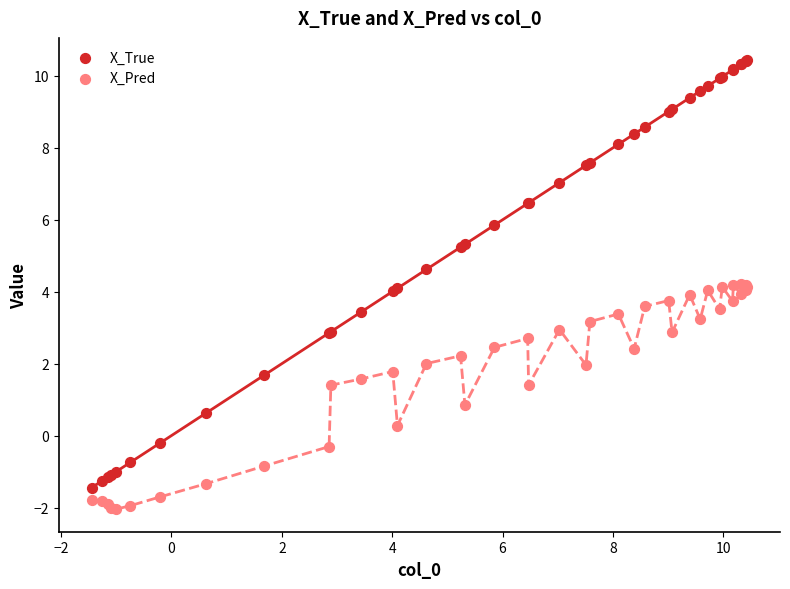

Which series contains the lowest Y value?

X_Pred